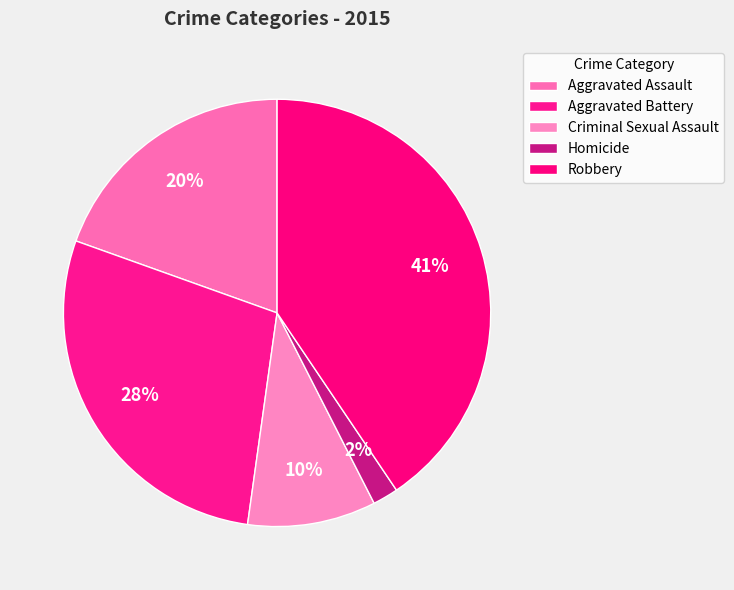

Which category has the biggest portion of the pie?

Robbery